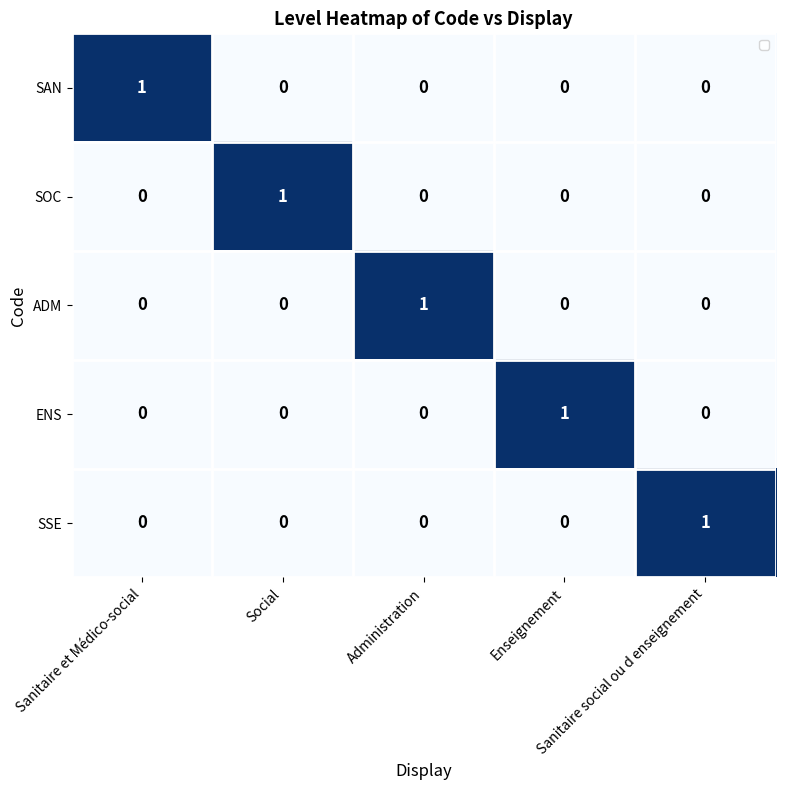

At which label does ENS reach its minimum?

Sanitaire et Médico-social